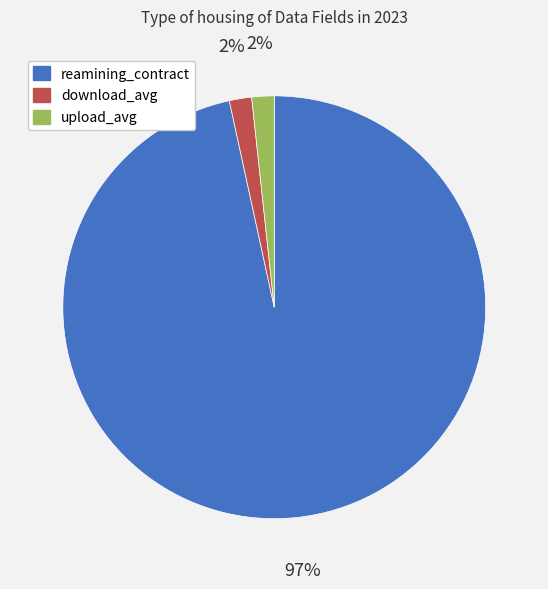

Is the sum of download_avg and reamining_contract greater than half?

Yes